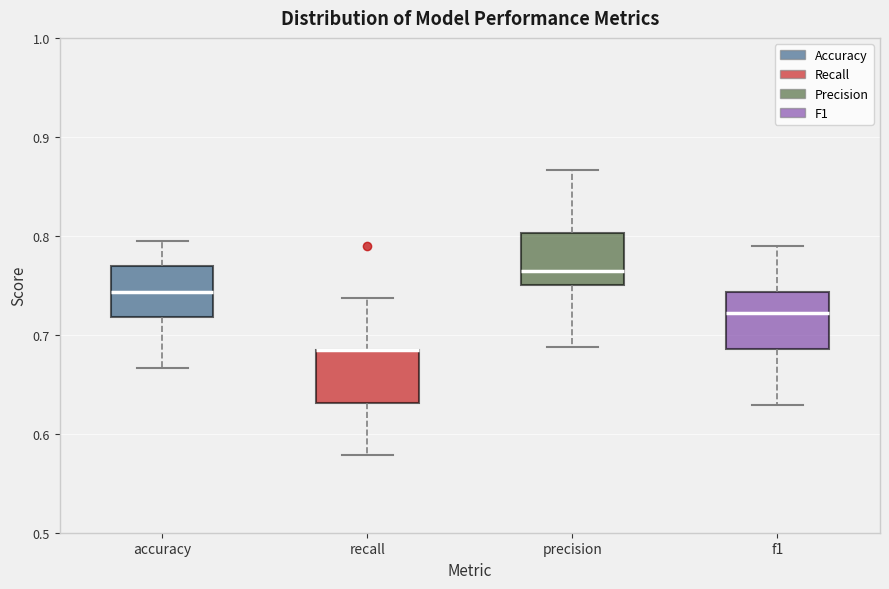

Where does the upper whisker of the box for recall end on the y-axis? The values are not printed on the chart, so give them approximately, as read against the axis.

0.74